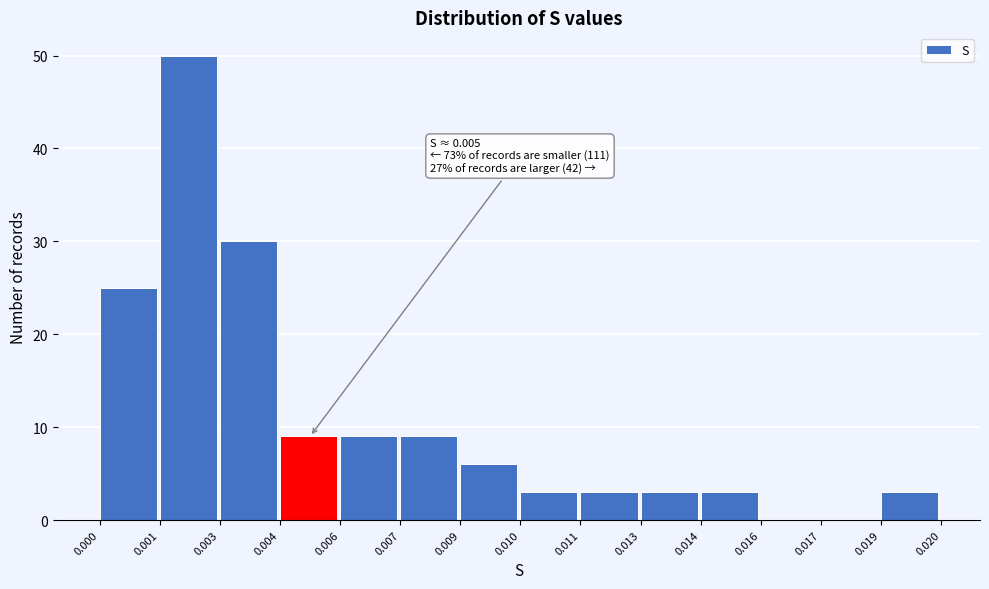

Reading left to right, transcribe all the data shown in this chart.

0.000=25	0.001=50	0.003=30	0.004=9	0.006=9	0.007=9	0.009=6	0.010=3	0.011=3	0.013=3	0.014=3	0.016=0	0.017=0	0.019=3